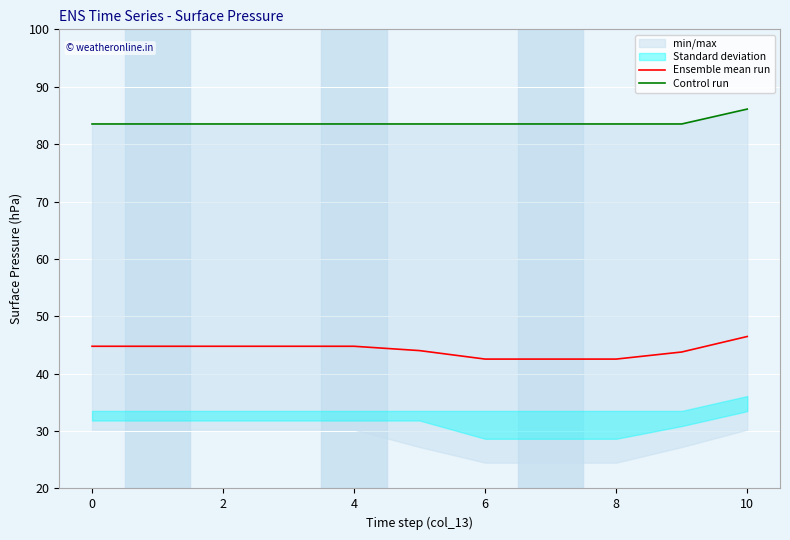

The Ensemble mean run series shows 44.8 at 0. True or false?

True